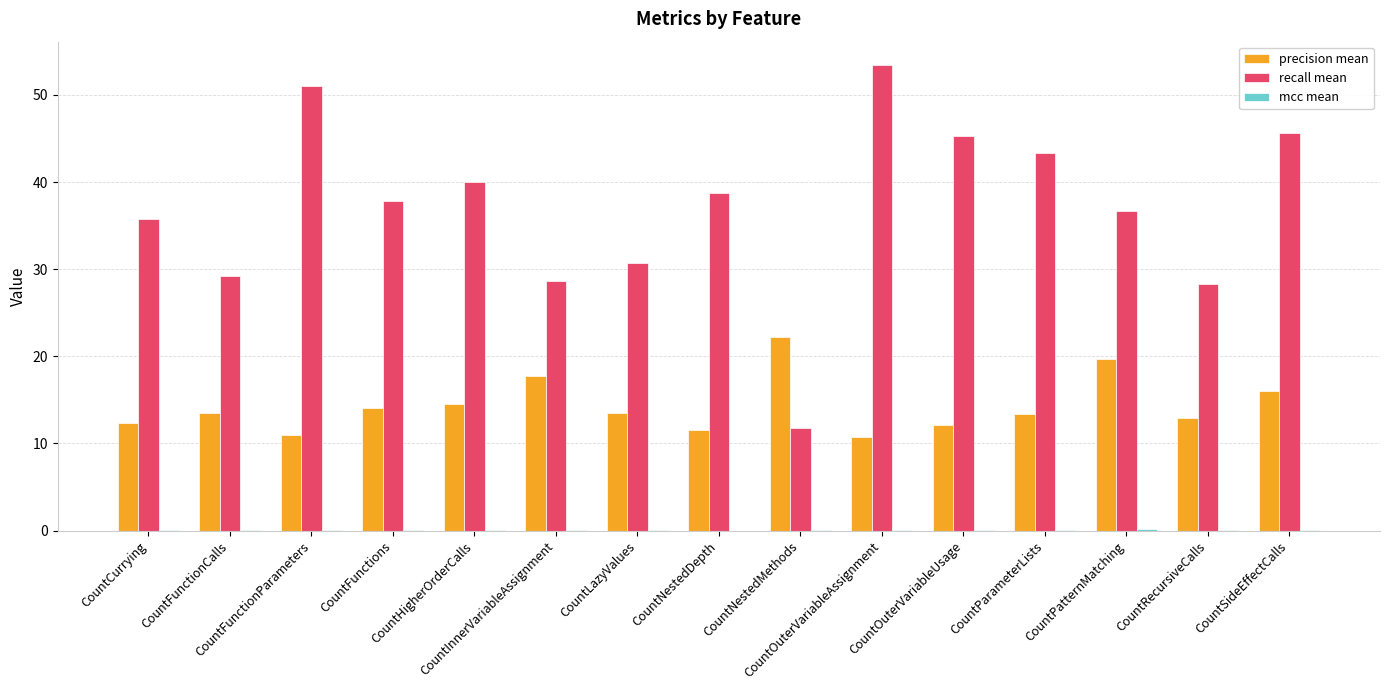

Which series has the largest total across all categories?

recall mean